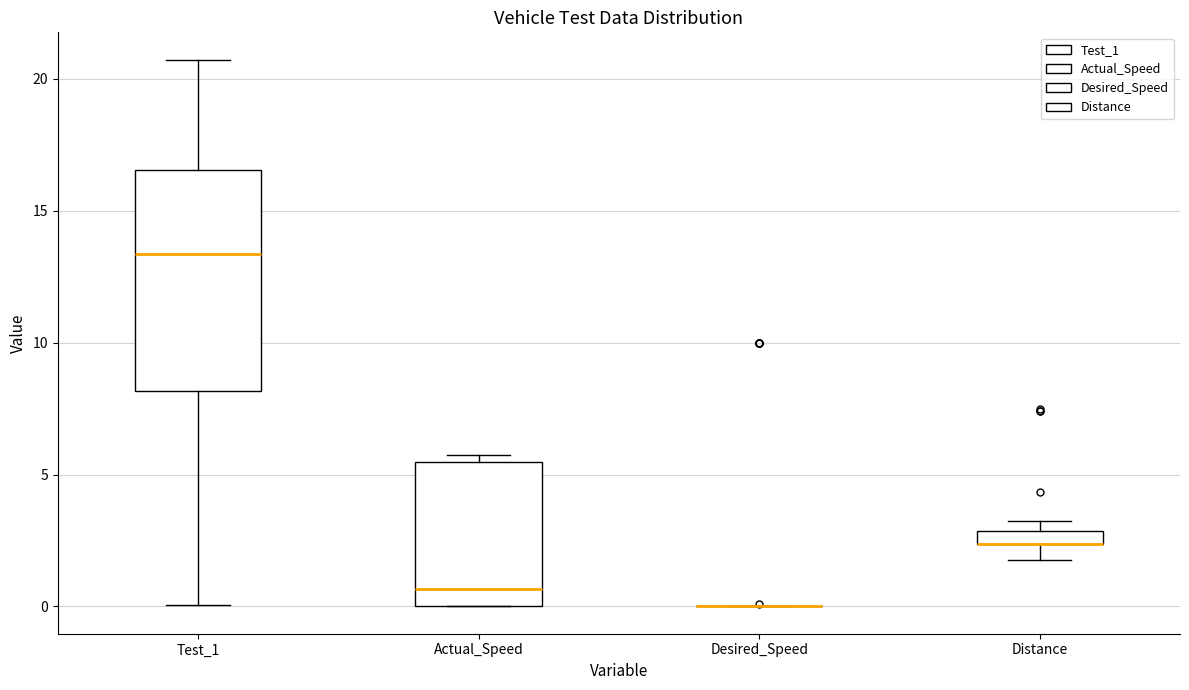

Which box is the tallest, from its lower edge to its upper edge?

Test_1